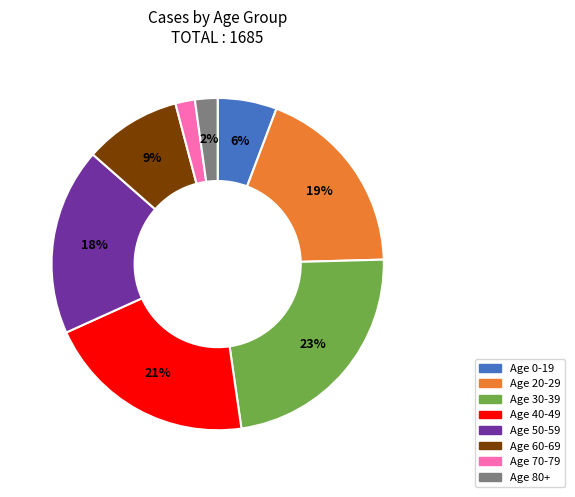

Does Age 60-69 represent more than half of the total?

No